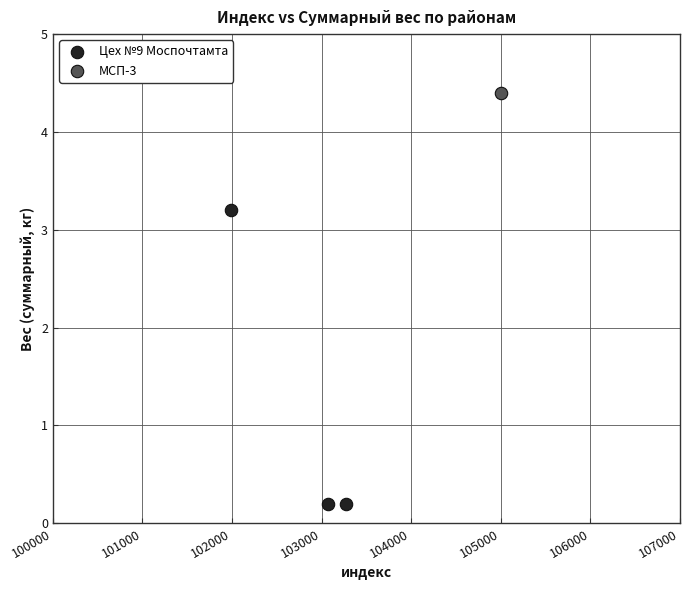

What are all the series names shown in the legend?

Цех №9 Моспочтамта, МСП-3